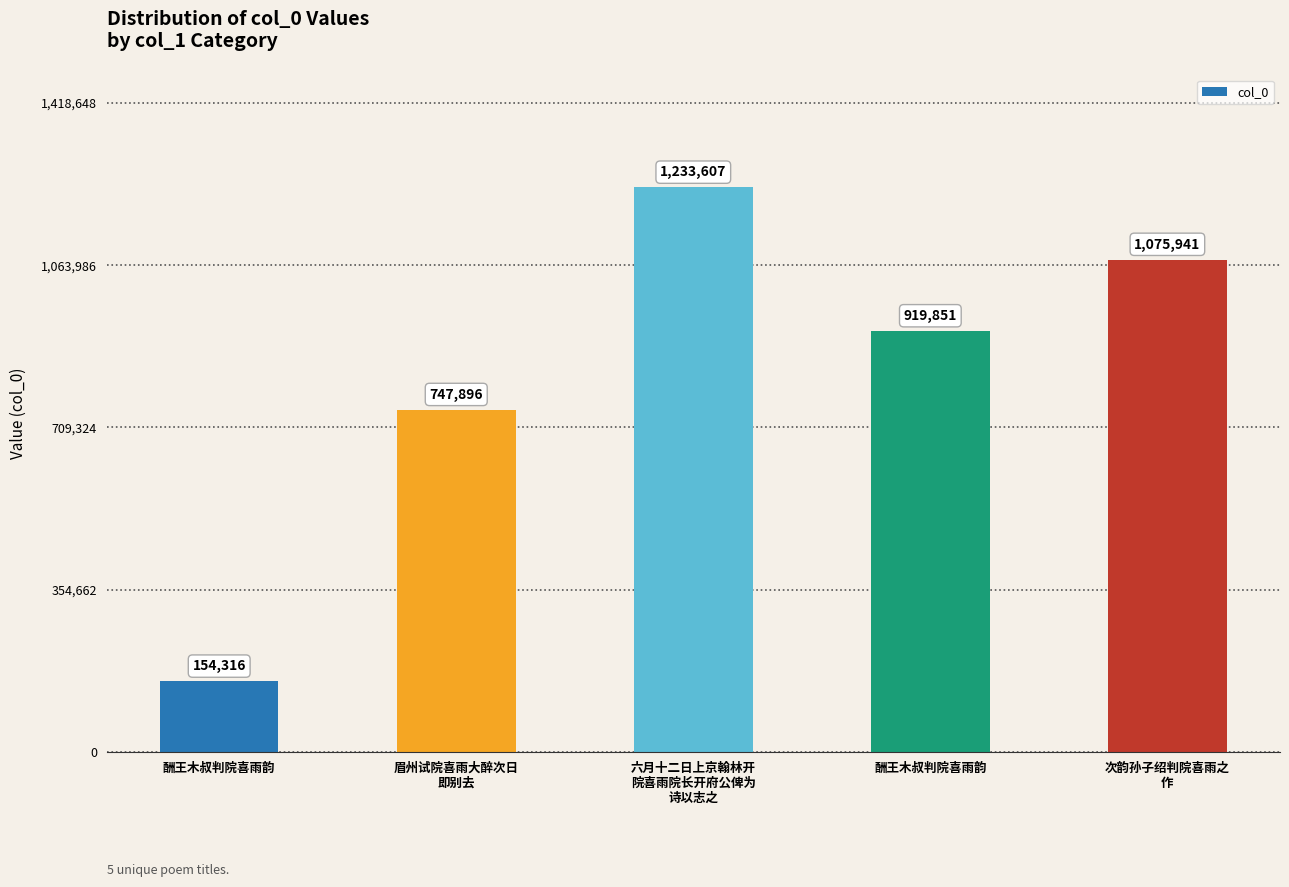

Count the values in the range 747896 to 1075941.

3